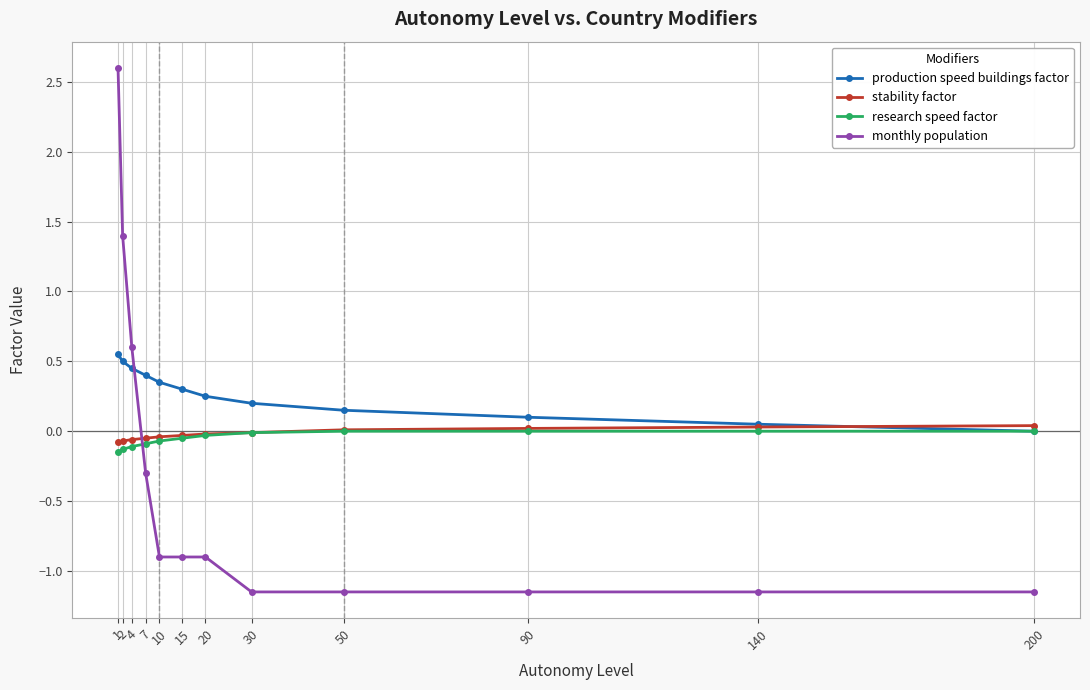

Which series changed the most between 30 and 140?

production speed buildings factor